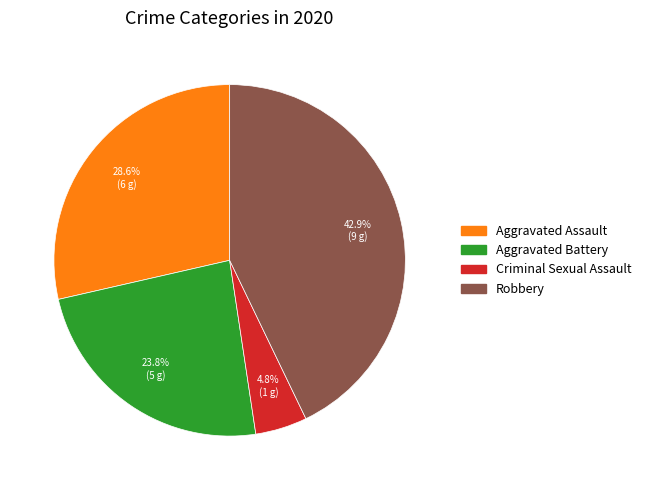

Count the number of slices in the pie.

4